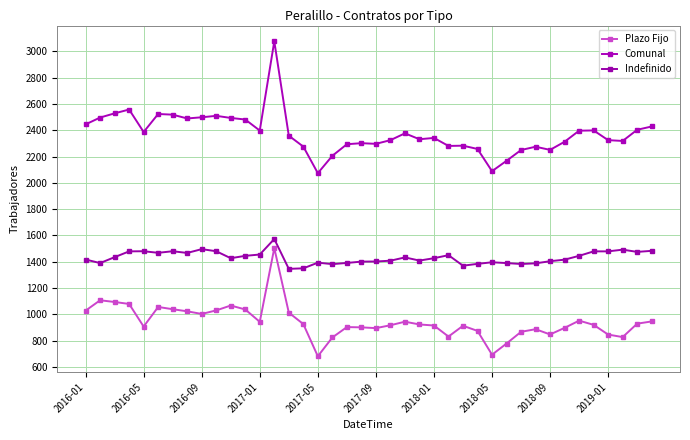

What is the difference between the second highest and second lowest values in the Plazo Fijo series?

414